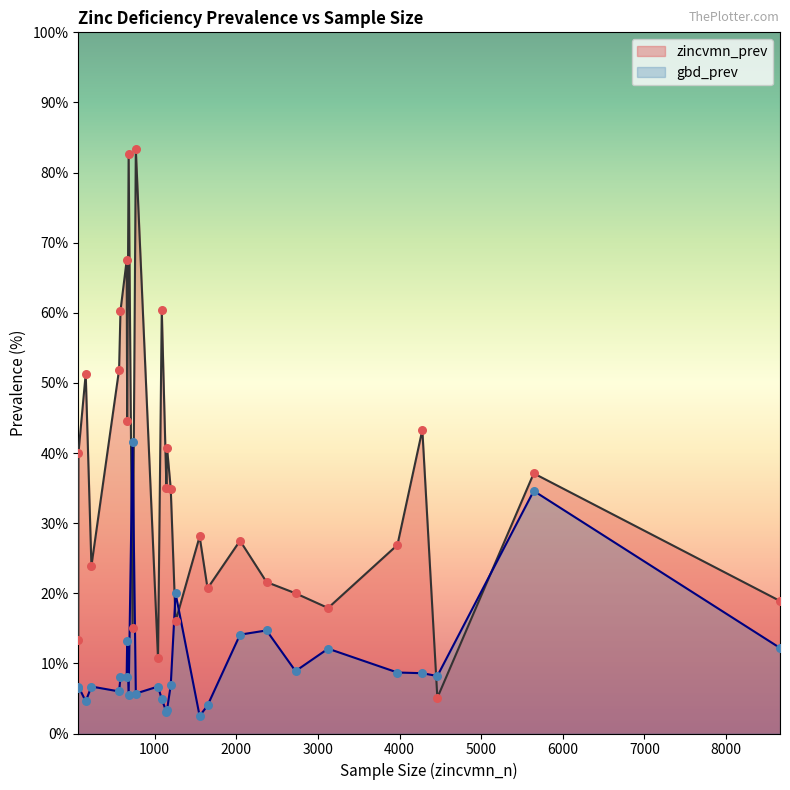

What are all the series names shown in the legend?

zincvmn_prev, gbd_prev